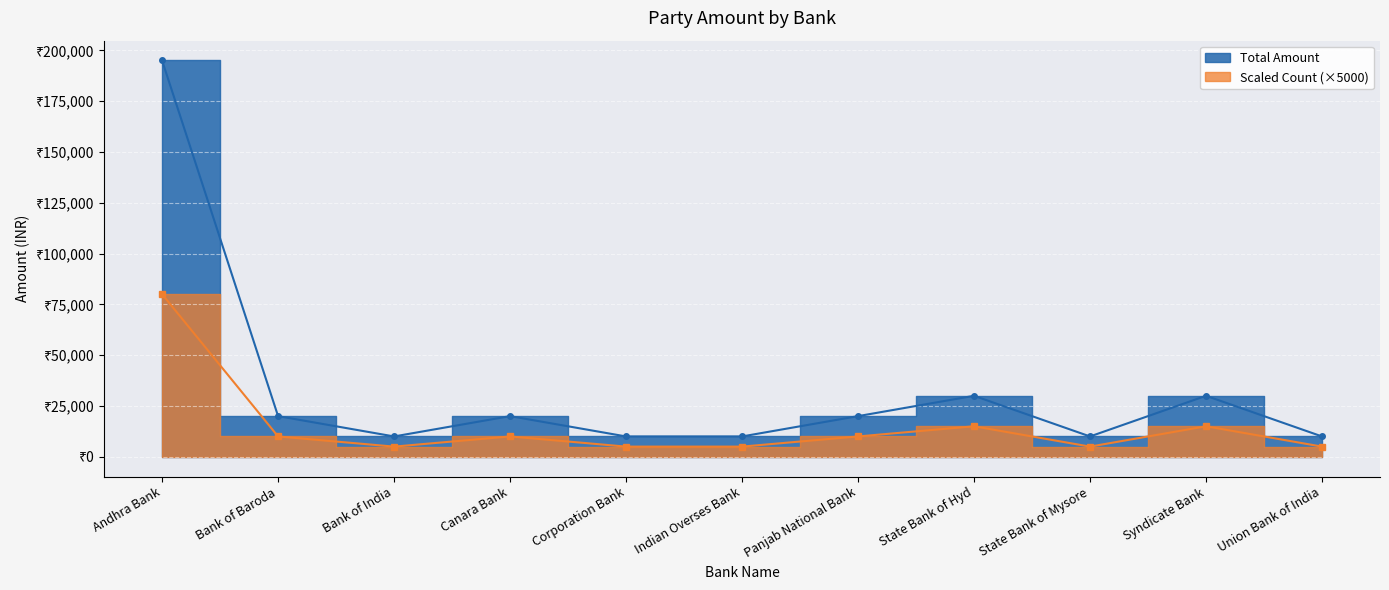

At which category is the sum across all series the highest?

Andhra Bank